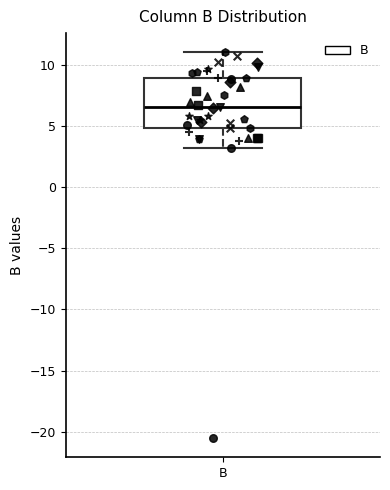

Read this box plot against the y-axis: the position of the median line, the range covered by the box, and the ends of both whiskers. The values are not printed on the chart, so give them approximately, as read against the axis.

median 6.5, box 5.0 to 9.0, whiskers 3.0 to 11.0